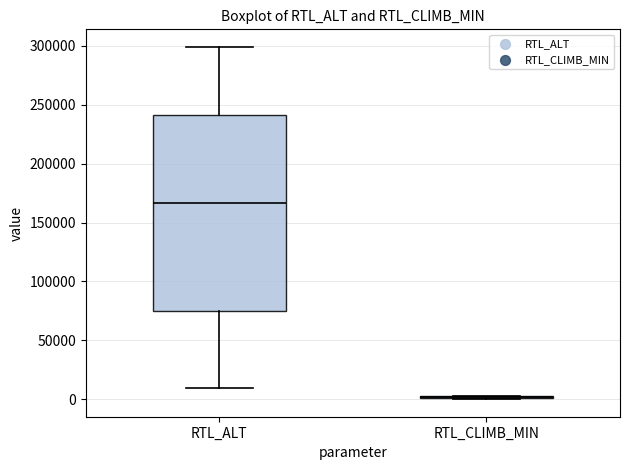

Reading left to right, transcribe this box plot: for each box, give where its median line is, the range the box spans, and where its two whiskers end, as read against the y-axis. The values are not printed on the chart, so give them approximately, as read against the axis.

RTL_ALT: median 165000, box 75000 to 240000, whiskers 10000 to 300000
RTL_CLIMB_MIN: box collapsed to a line at 0, whiskers 0 to 5000